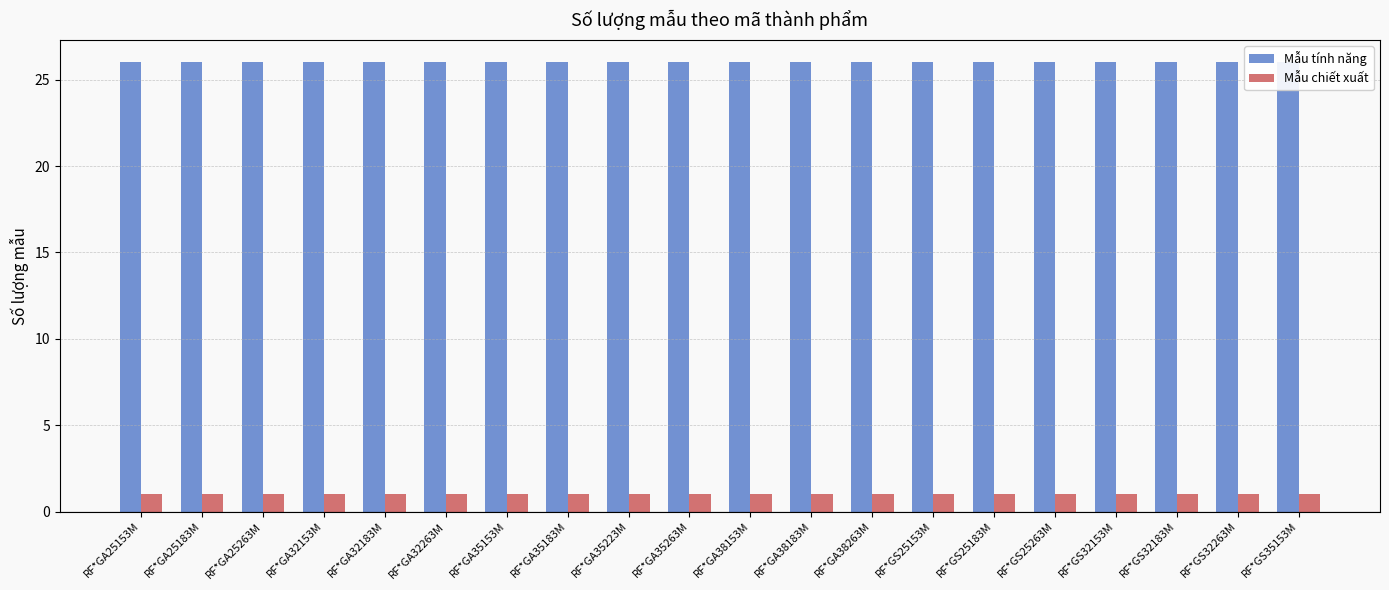

At which label does Mẫu chiết xuất reach its peak?

RF*GA25153M